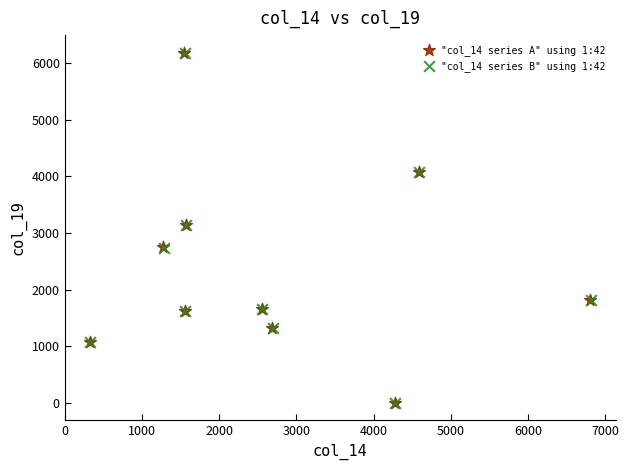

Which series has the largest Y range (max minus min)?

"col_14 series A" using 1:42